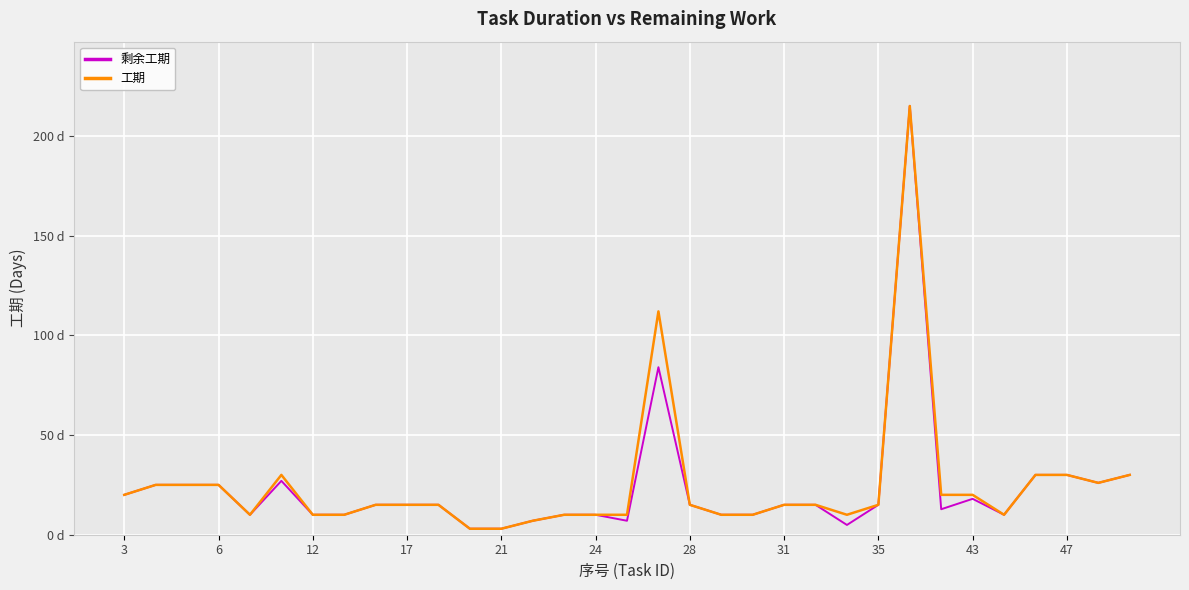

Rank the series by their maximum value, from lowest to highest.

剩余工期, 工期